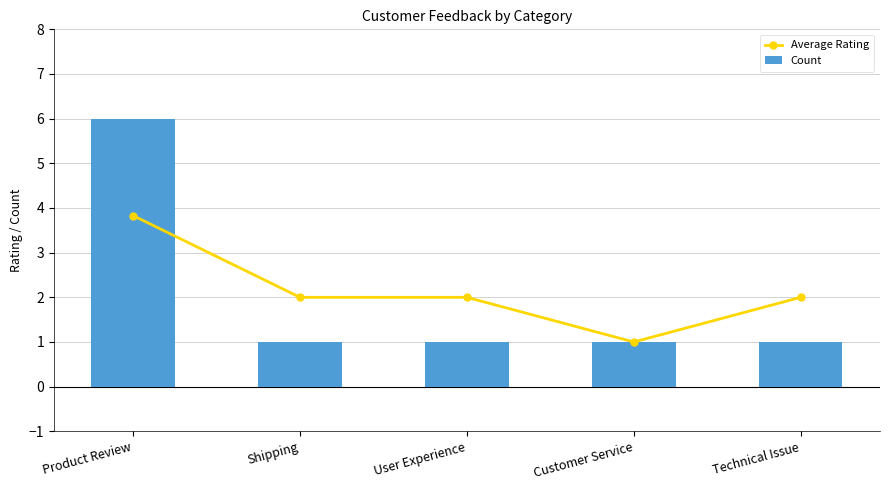

Between User Experience and Customer Service, which series saw the biggest shift?

Average Rating